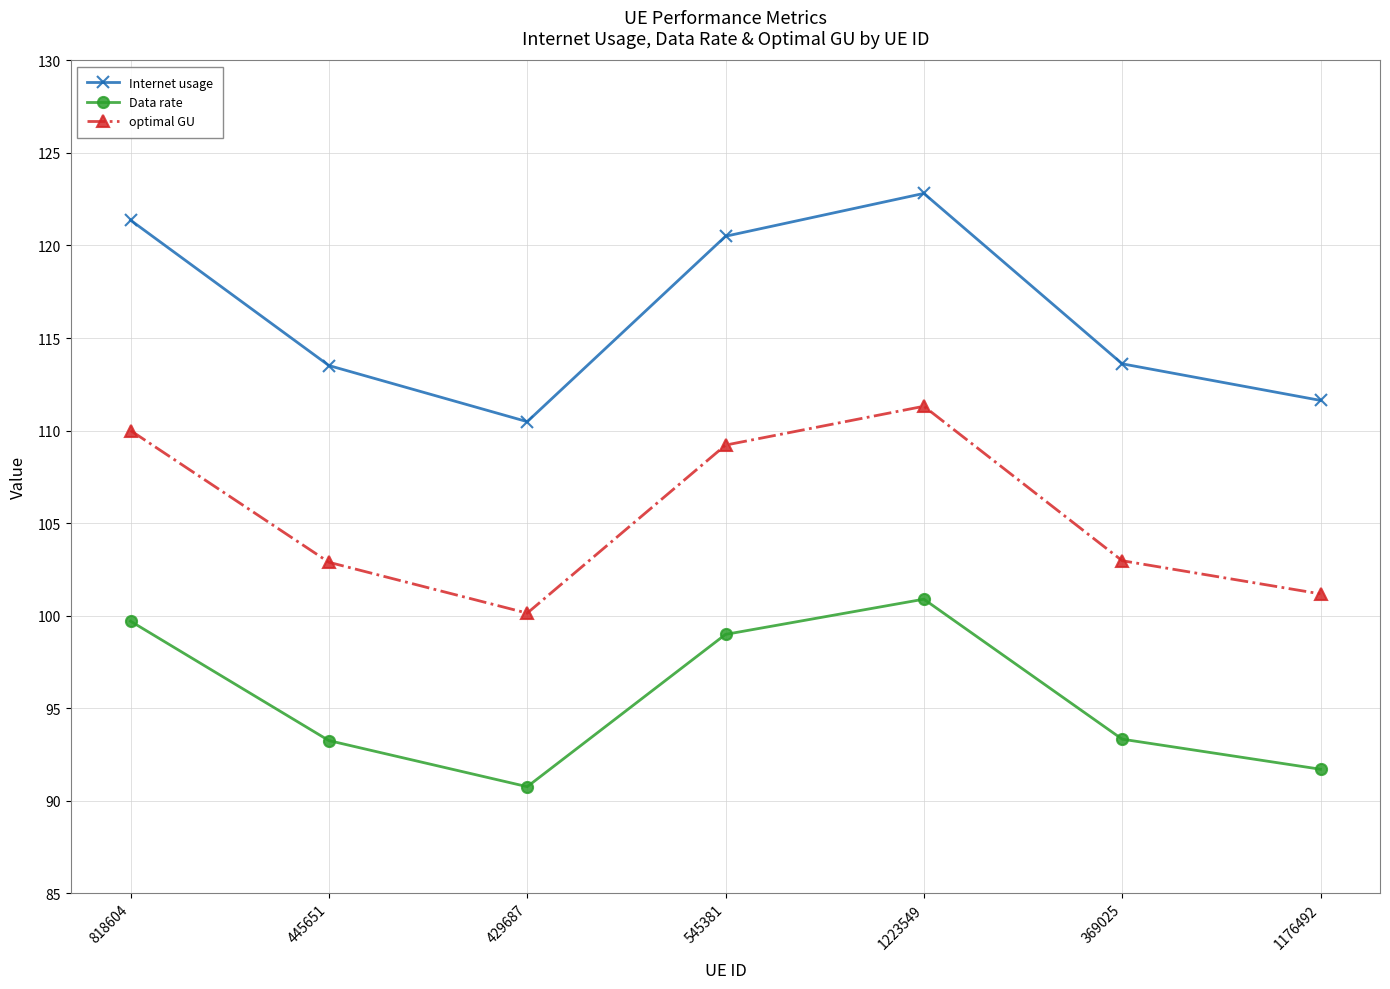

The value of optimal GU at 445651 is 102.9. True or false?

True